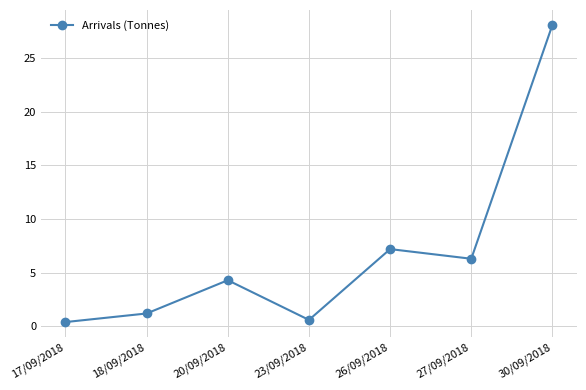

Does the chart display data point markers on the line(s)?

Yes